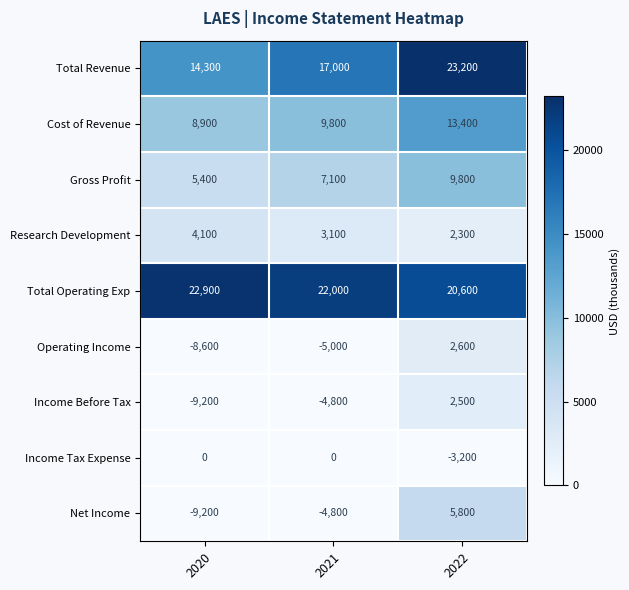

Where does the Total Operating Exp series first go above 22000?

2020